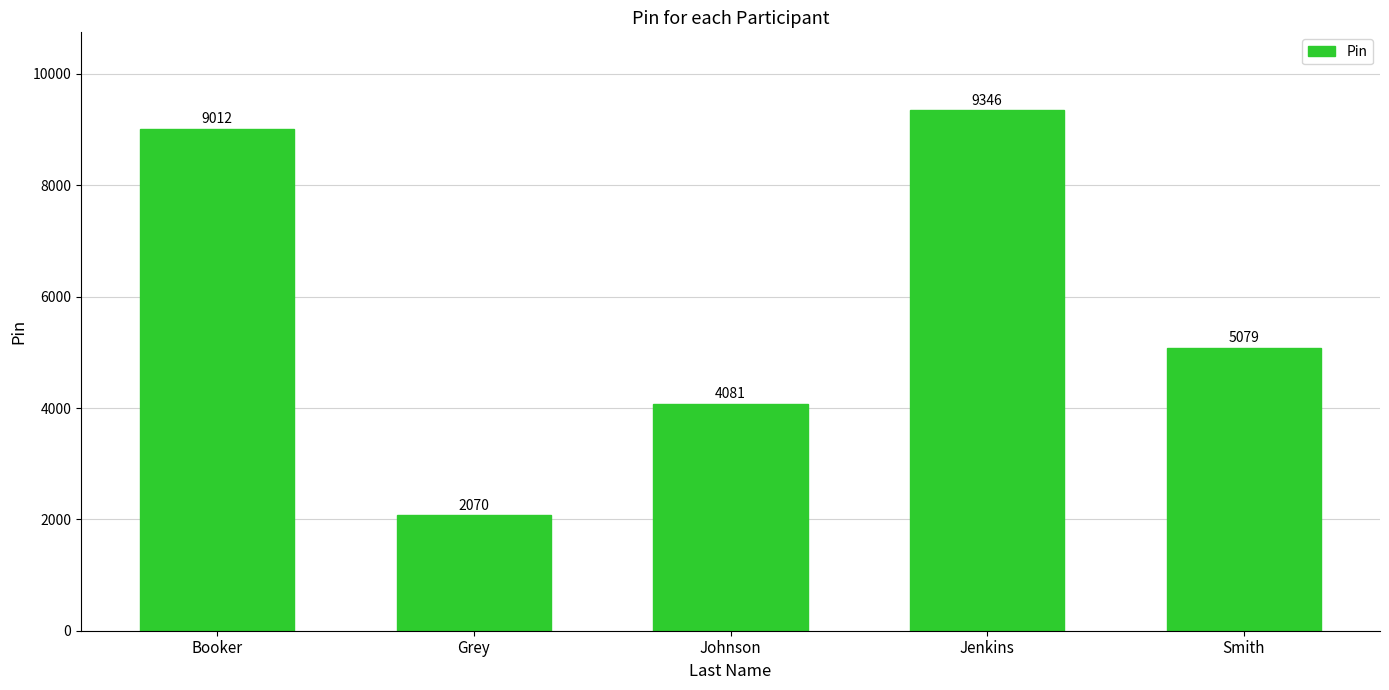

What is the greatest value displayed?

9346